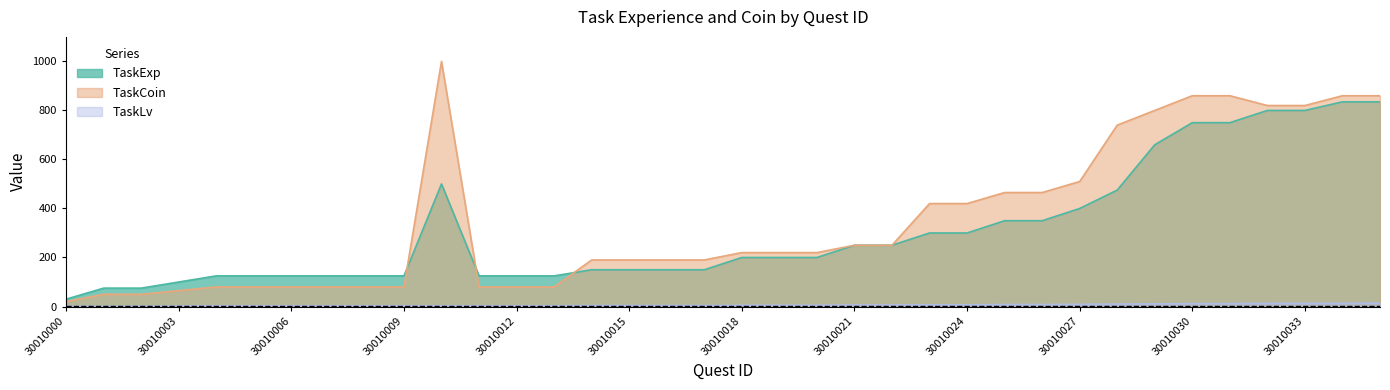

How many values in the TaskCoin series exceed 220?

16